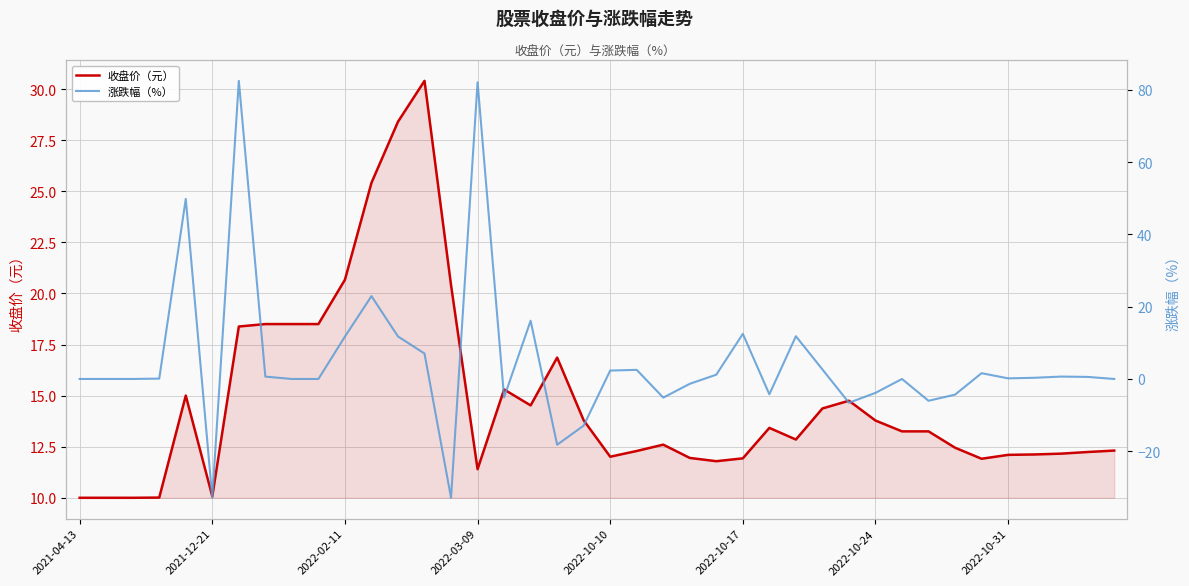

What is the minimum value for 收盘价（元）?

10.0